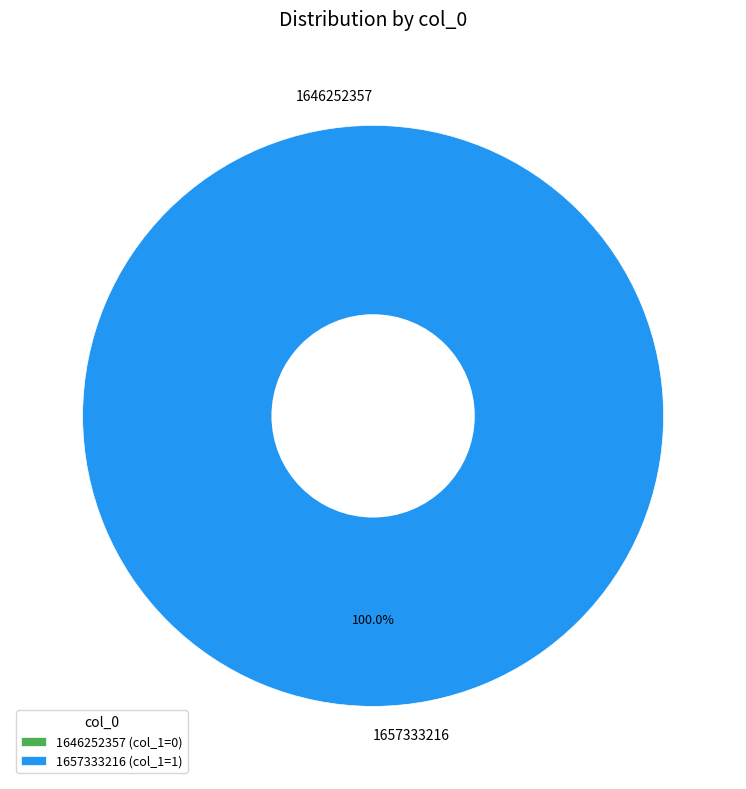

Which category accounts for the majority?

1657333216